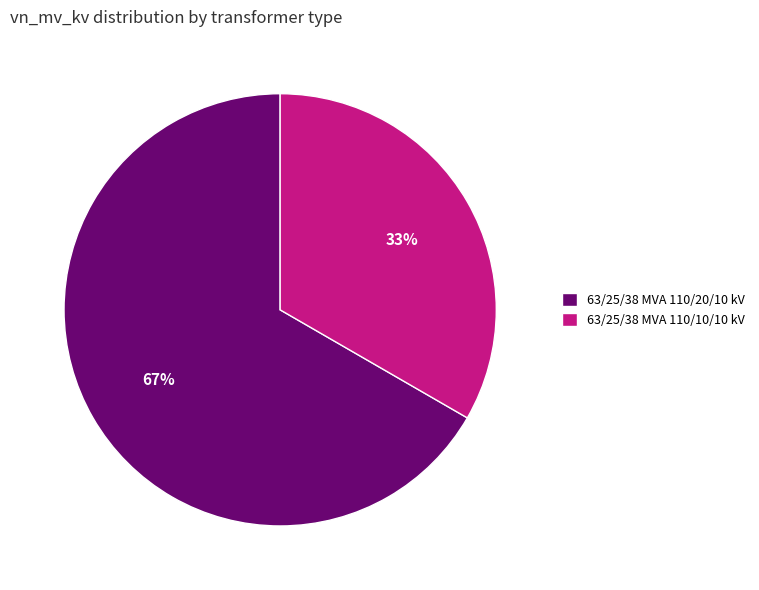

What is the ratio of the value at 63/25/38 MVA 110/20/10 kV to the value at 63/25/38 MVA 110/10/10 kV?

2.0